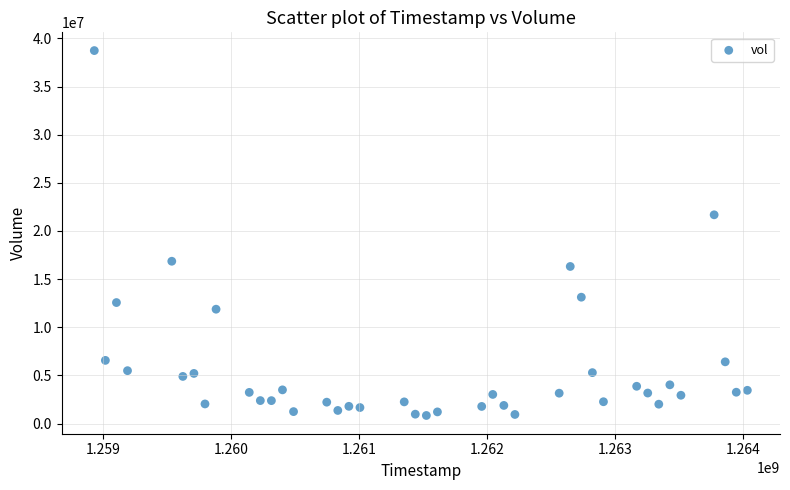

What is the range of Y values (max minus min)?

37890100